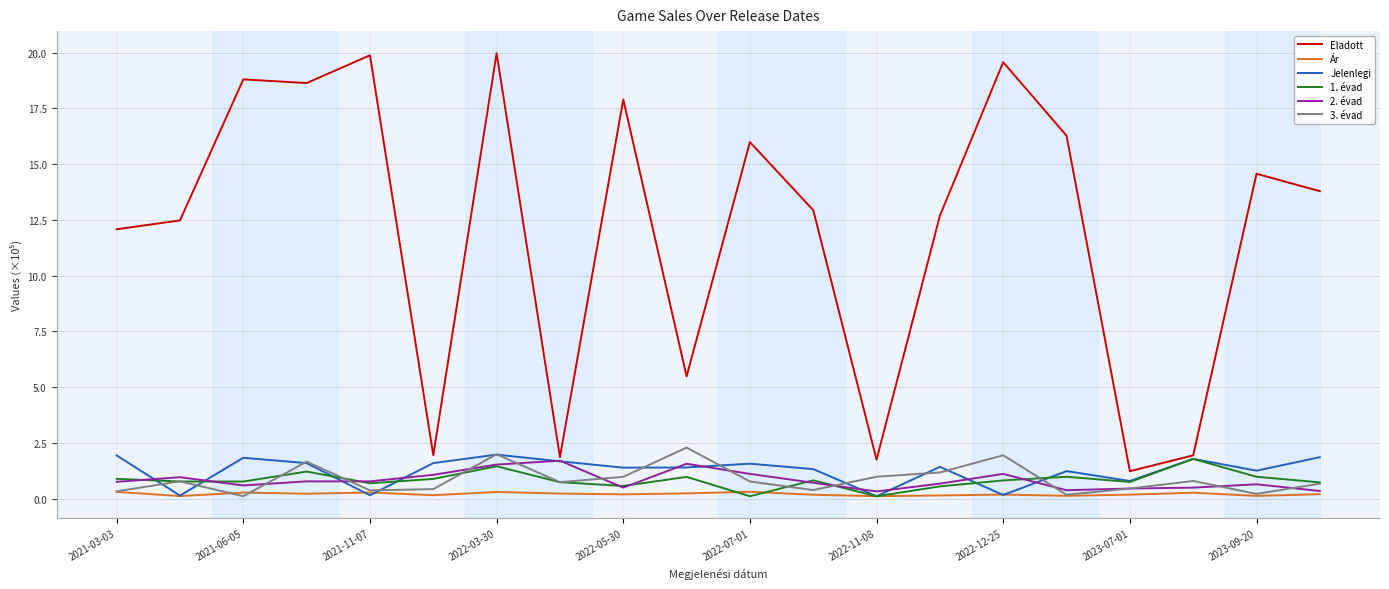

Which series has the largest range (max minus min)?

Eladott